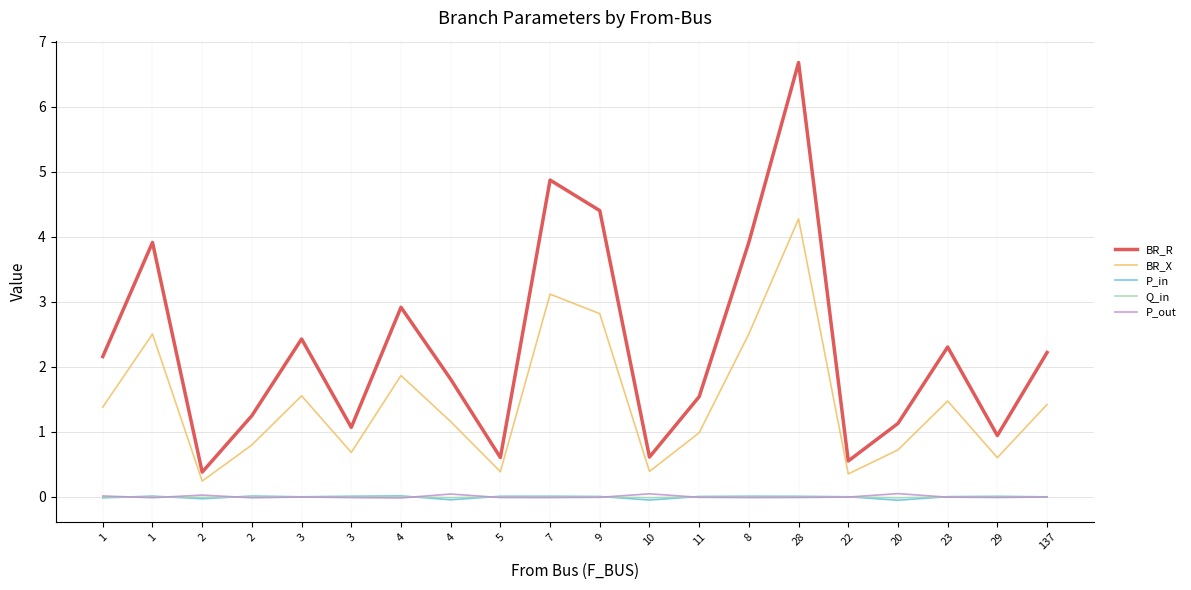

Reading right to left, extract all data points from this chart.

BR_R: 2.2	0.9	2.3	1.1	0.6	6.7	3.9	1.5	0.6	4.4	4.9	0.6	1.8	2.9	1.1	2.4	1.2	0.4	3.9	2.2
BR_X: 1.4	0.6	1.5	0.7	0.4	4.3	2.5	1.0	0.4	2.8	3.1	0.4	1.2	1.9	0.7	1.6	0.8	0.2	2.5	1.4
P_in: 0.0	0.0	0.0	-0.1	0.0	0.0	0.0	0.0	-0.0	0.0	0.0	0.0	-0.0	0.0	0.0	0.0	0.0	-0.0	0.0	-0.0
Q_in: 0.0	0.0	0.0	-0.0	0.0	0.0	0.0	0.0	-0.0	0.0	0.0	0.0	-0.0	0.0	0.0	0.0	0.0	-0.0	0.0	-0.0
P_out: -0.0	-0.0	-0.0	0.1	-0.0	-0.0	-0.0	-0.0	0.0	-0.0	-0.0	-0.0	0.0	-0.0	-0.0	-0.0	-0.0	0.0	-0.0	0.0